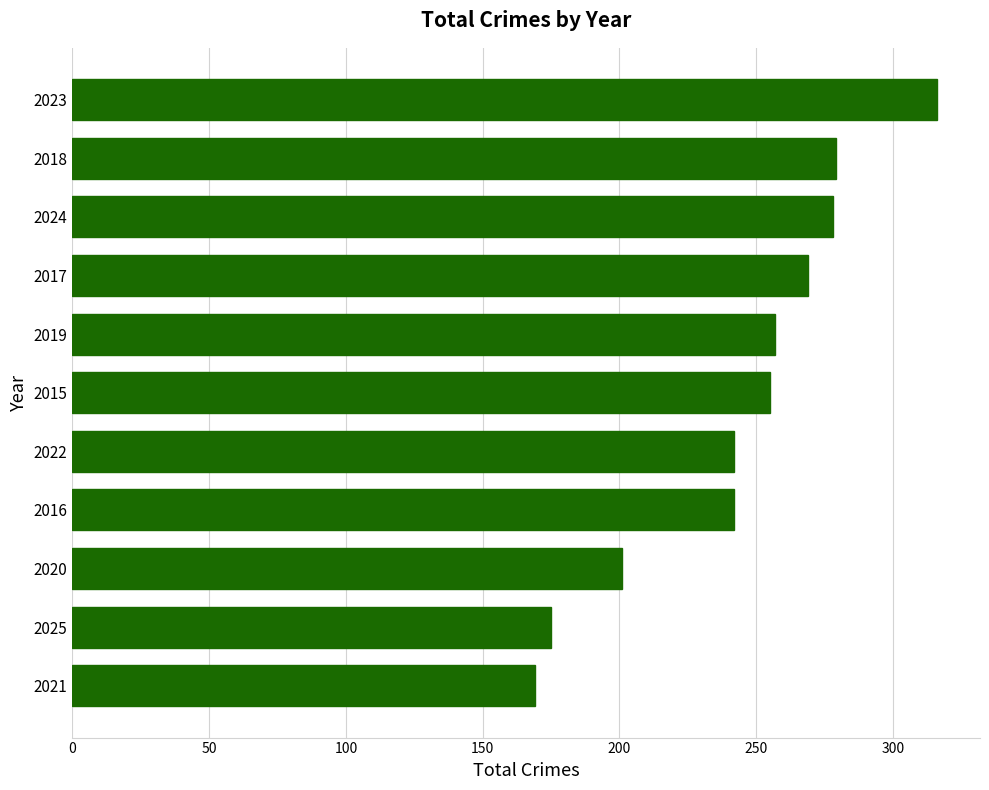

Which label corresponds to the largest value in the chart?

2023